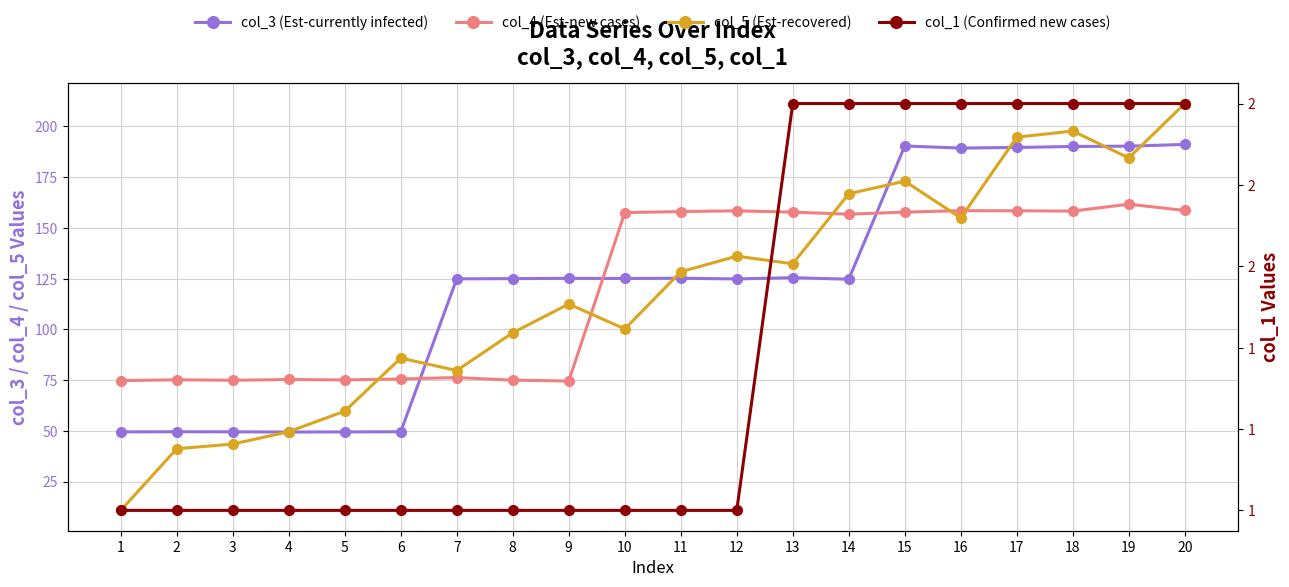

At which label does col_1 (Confirmed new cases) reach its minimum?

1